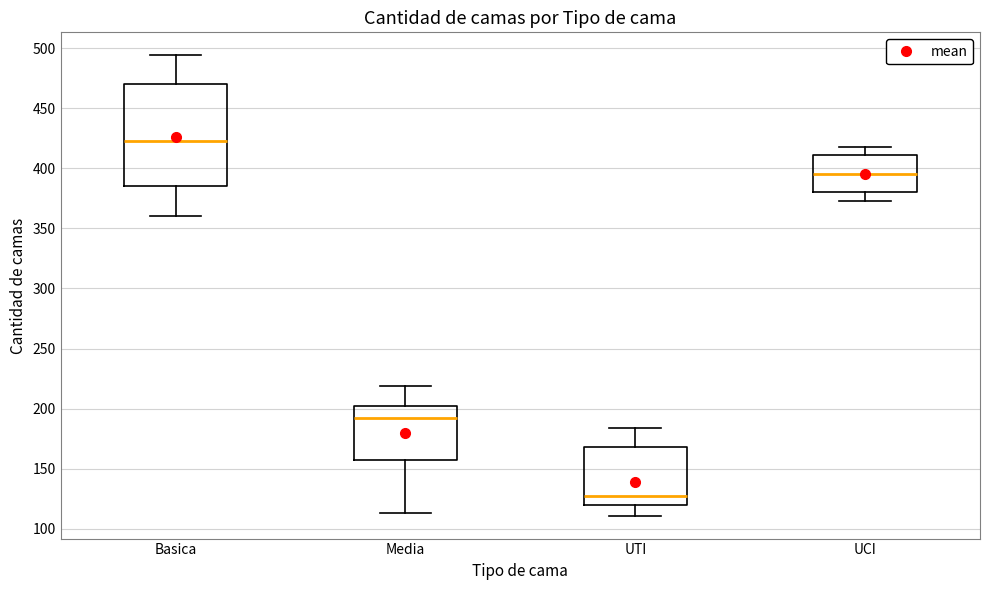

Which box's median line is the lowest?

UTI